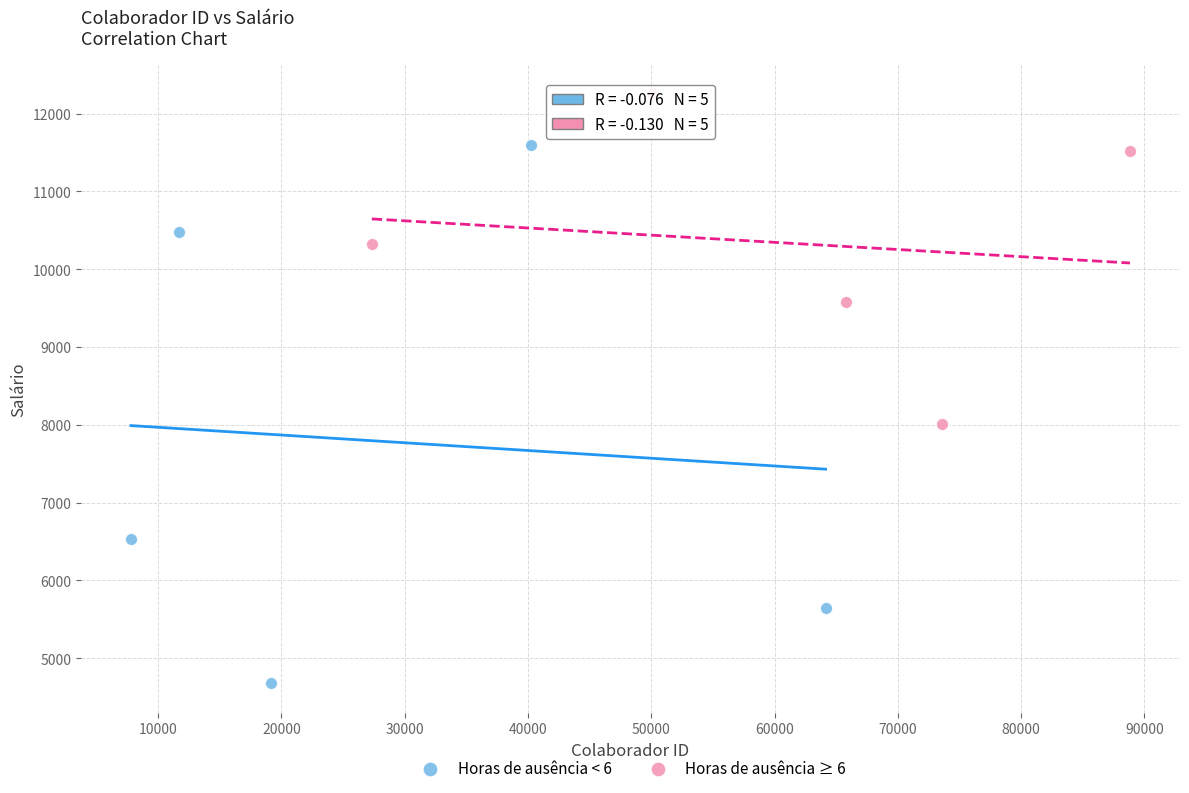

Which series contains the highest Y value?

Horas de ausência ≥ 6